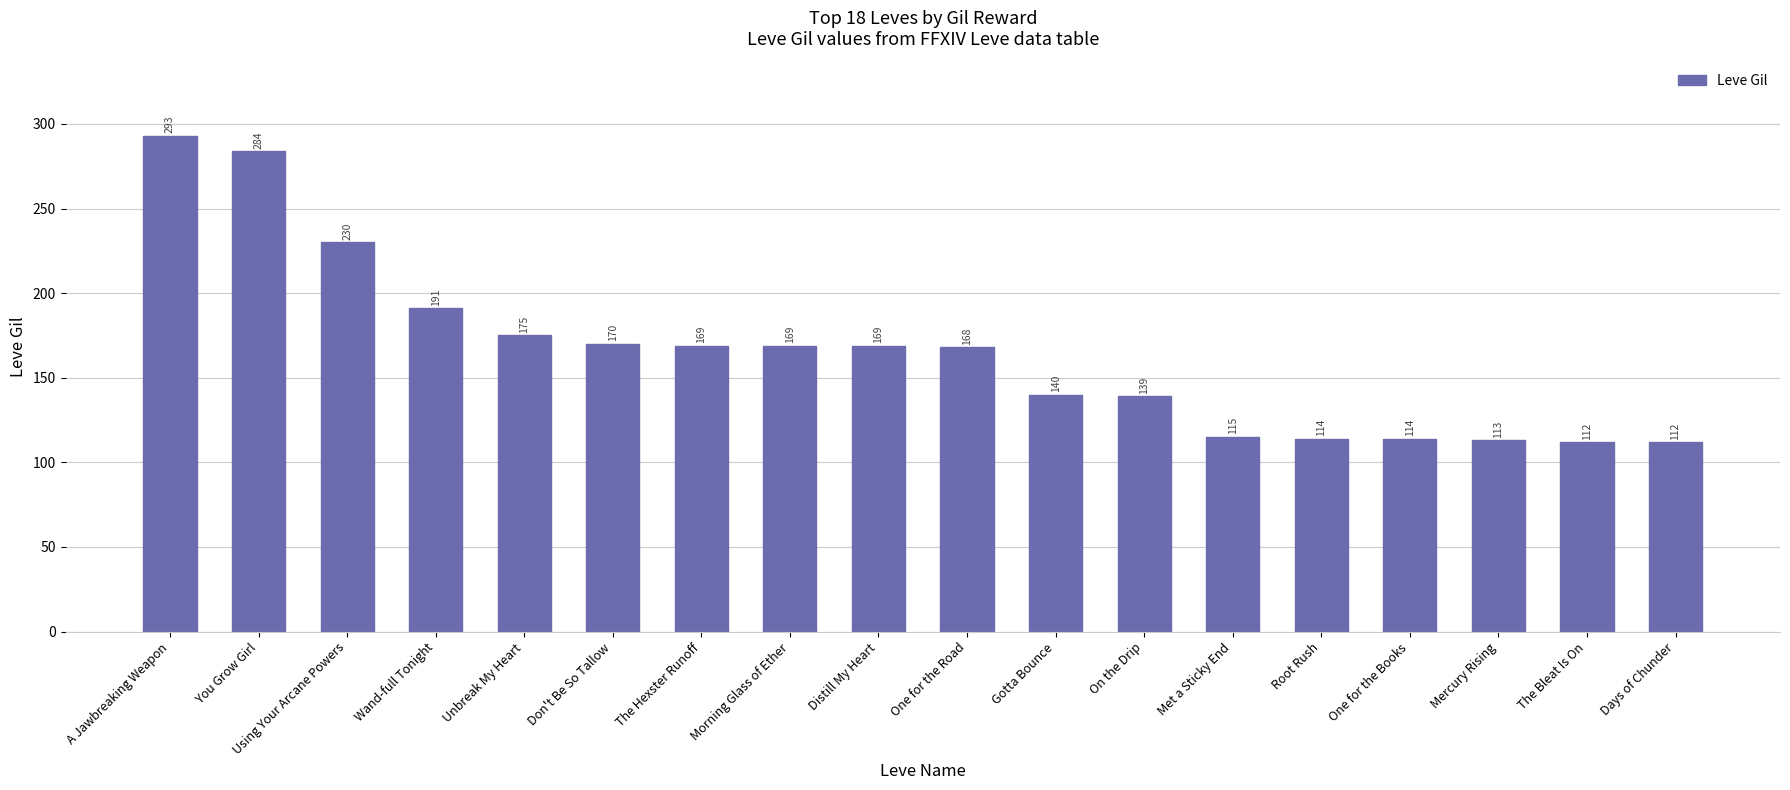

What is the smallest value displayed?

112